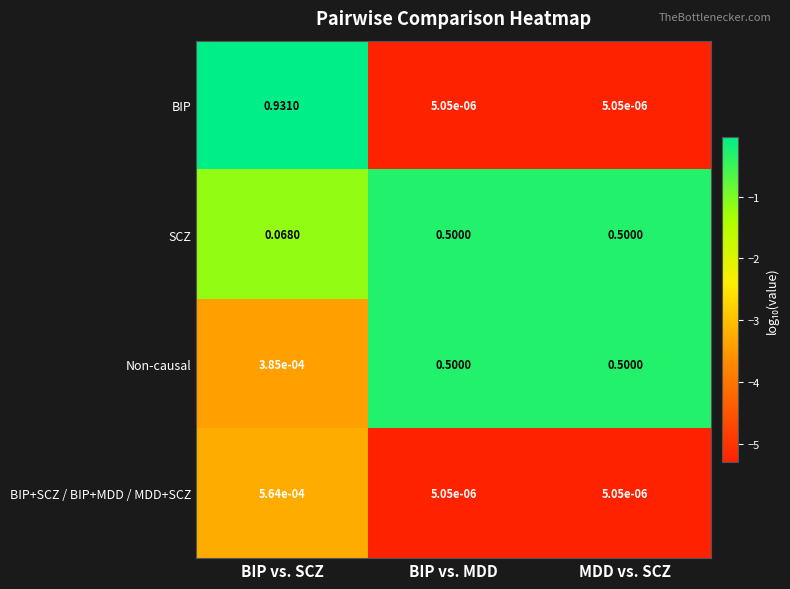

Is the value of BIP+SCZ / BIP+MDD / MDD+SCZ at BIP vs. SCZ greater than the value of BIP at MDD vs. SCZ?

Yes